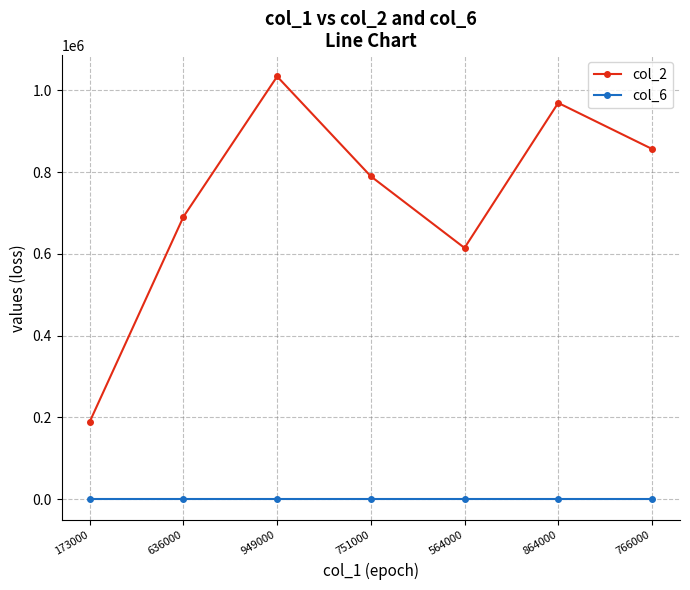

What is the difference between the highest and lowest values at 173000?

189478.9